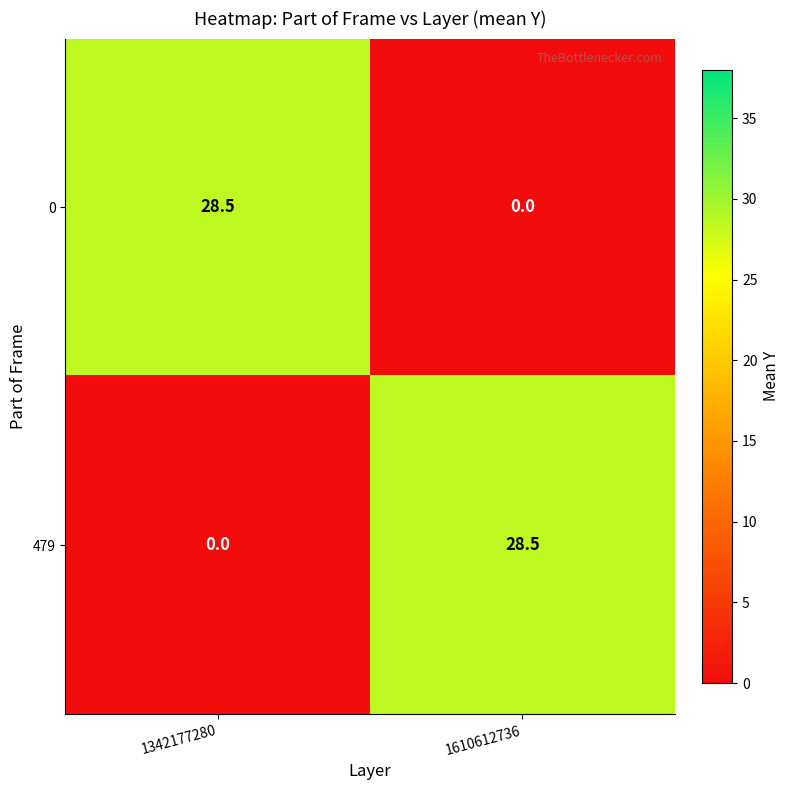

What value does the 0 series have at 1342177280?

28.5